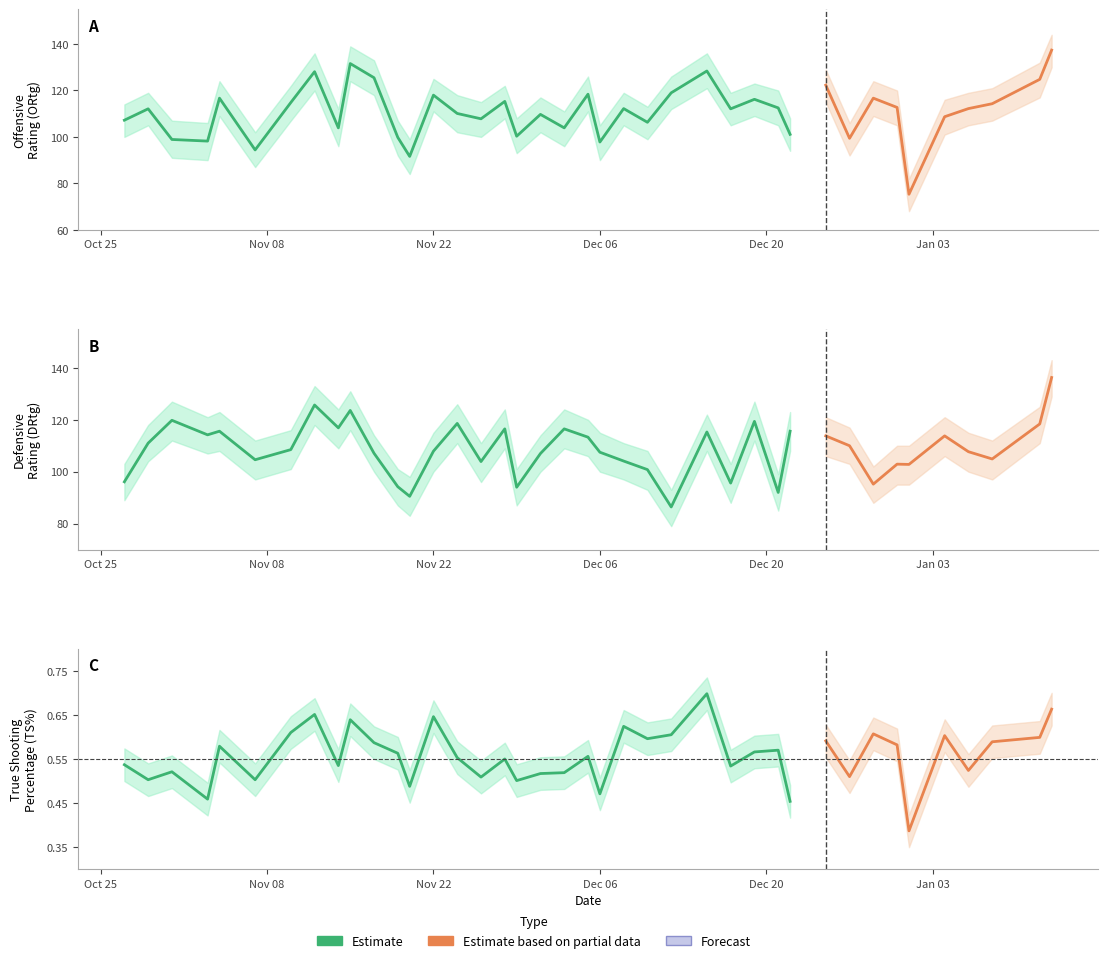

True or false: DRtg has a value of 107.7 at 36.

True